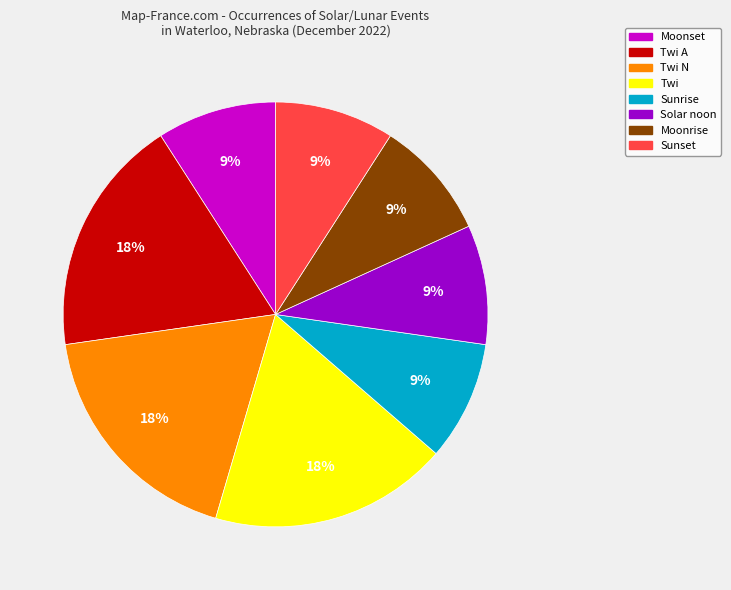

To the nearest percent, what is the combined percentage of Twi and Twi A?

36%